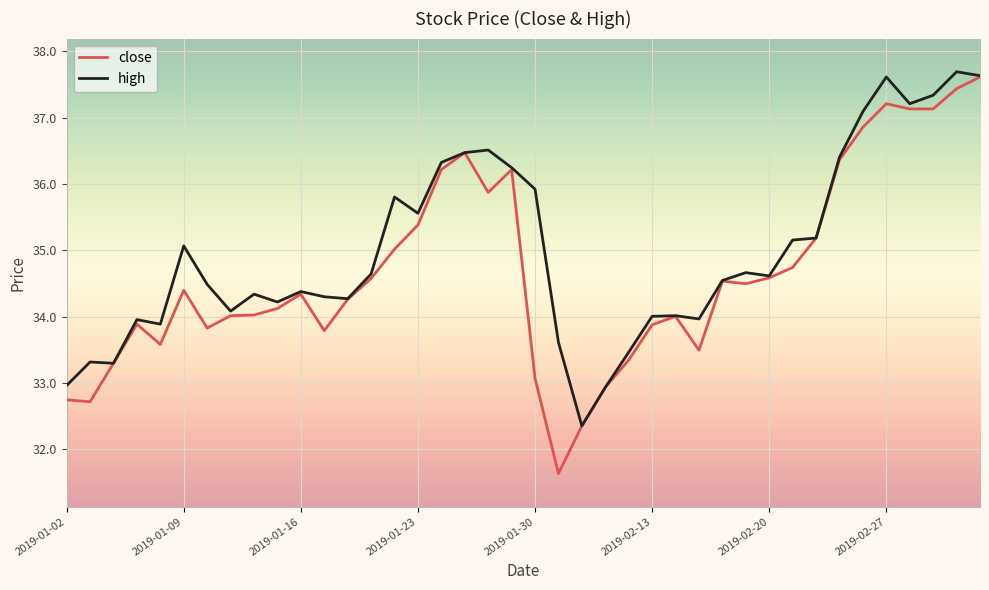

What are all the series names shown in the legend?

close, high